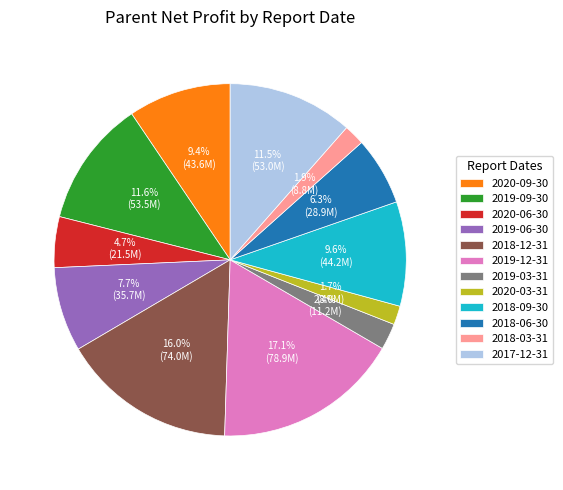

How many segments does this pie chart have?

12